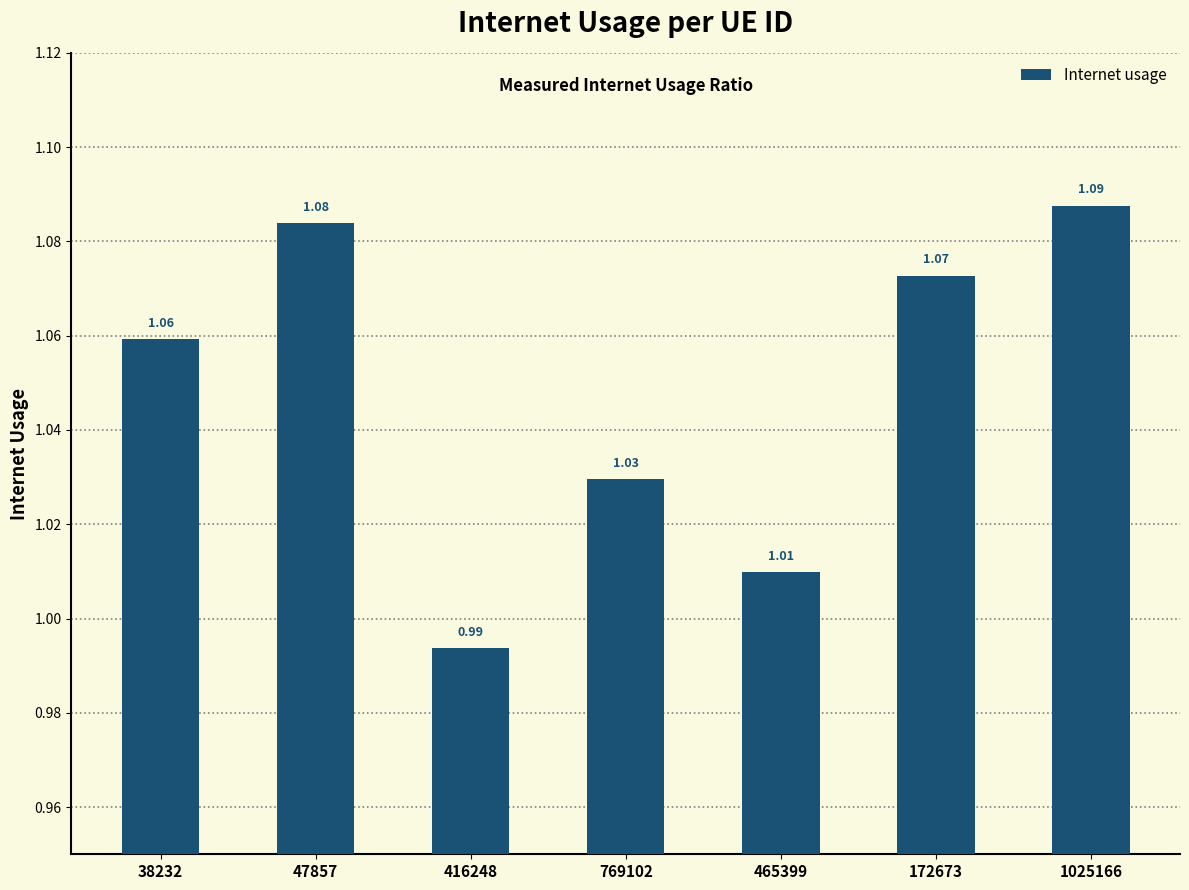

The value at 465399 is 0.3. True or false?

False